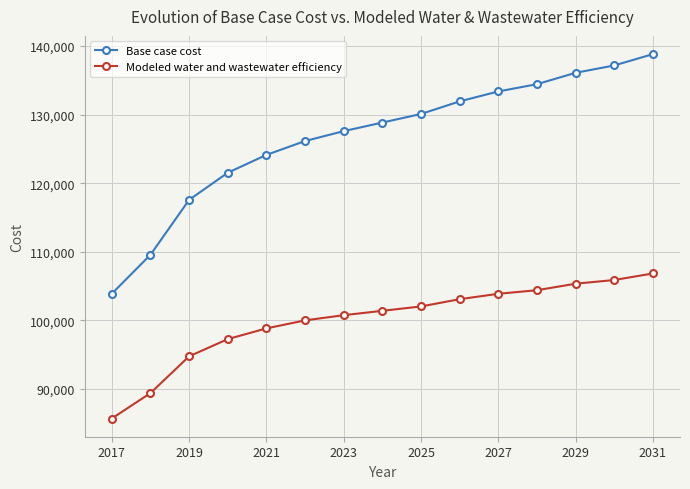

What is the difference between the maximum and minimum values in the Modeled water and wastewater efficiency series?

21149.0